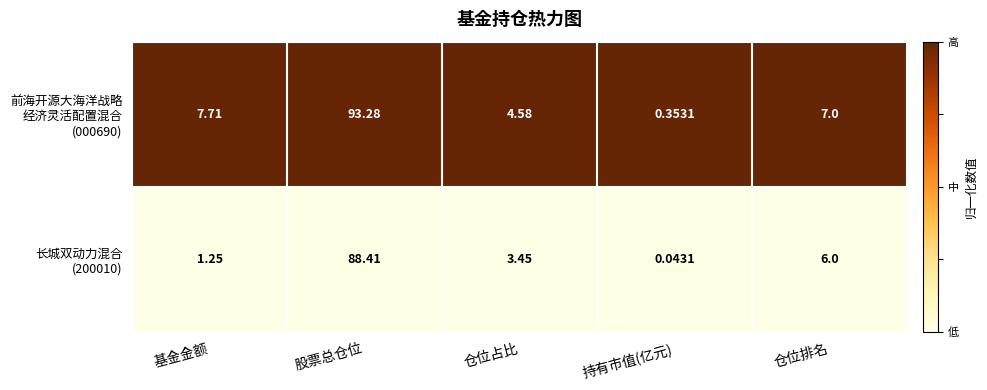

How many data points does each series have?

5